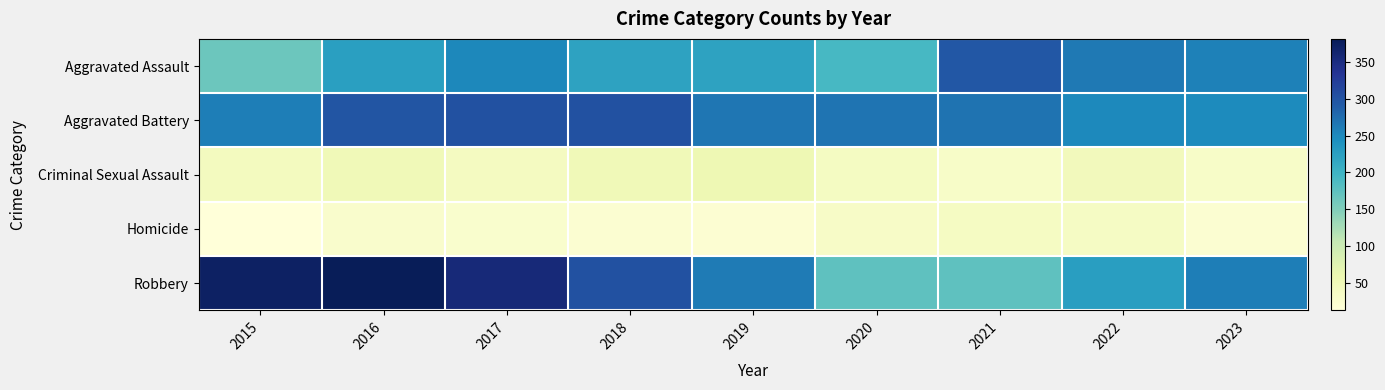

Which series has the largest total across all categories?

Robbery